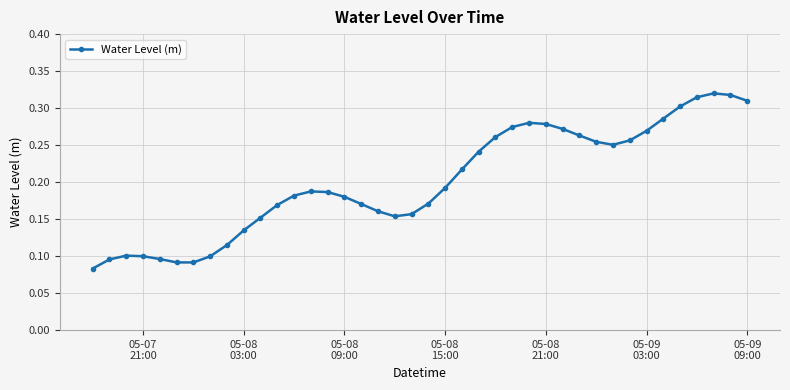

How many points are higher than both their immediate neighbors (excluding endpoints)?

4